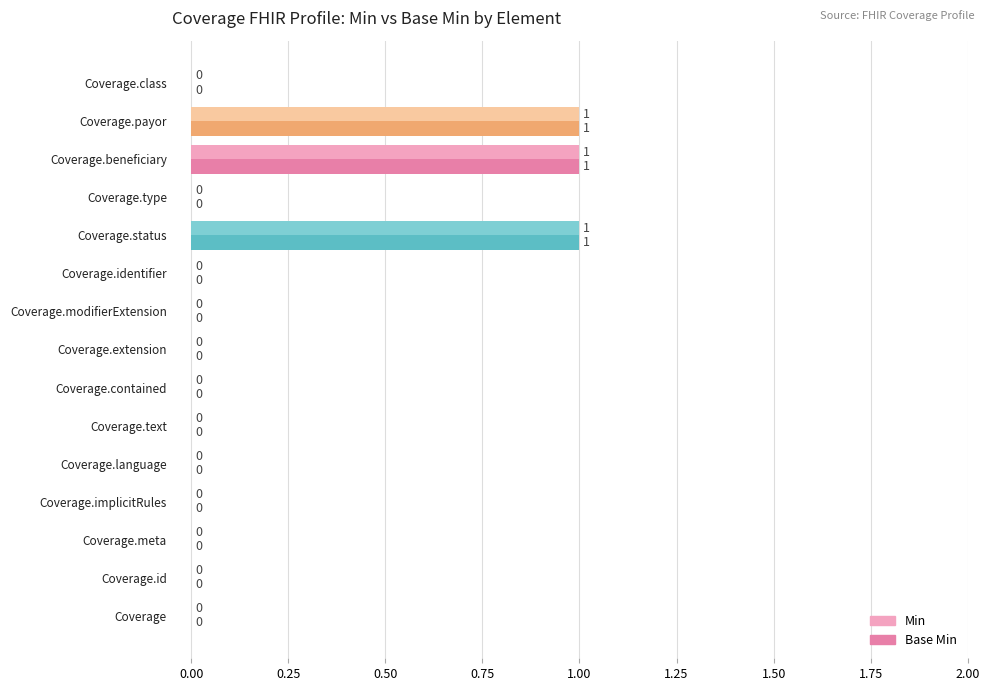

The value of Min at Coverage.implicitRules is 0. True or false?

True